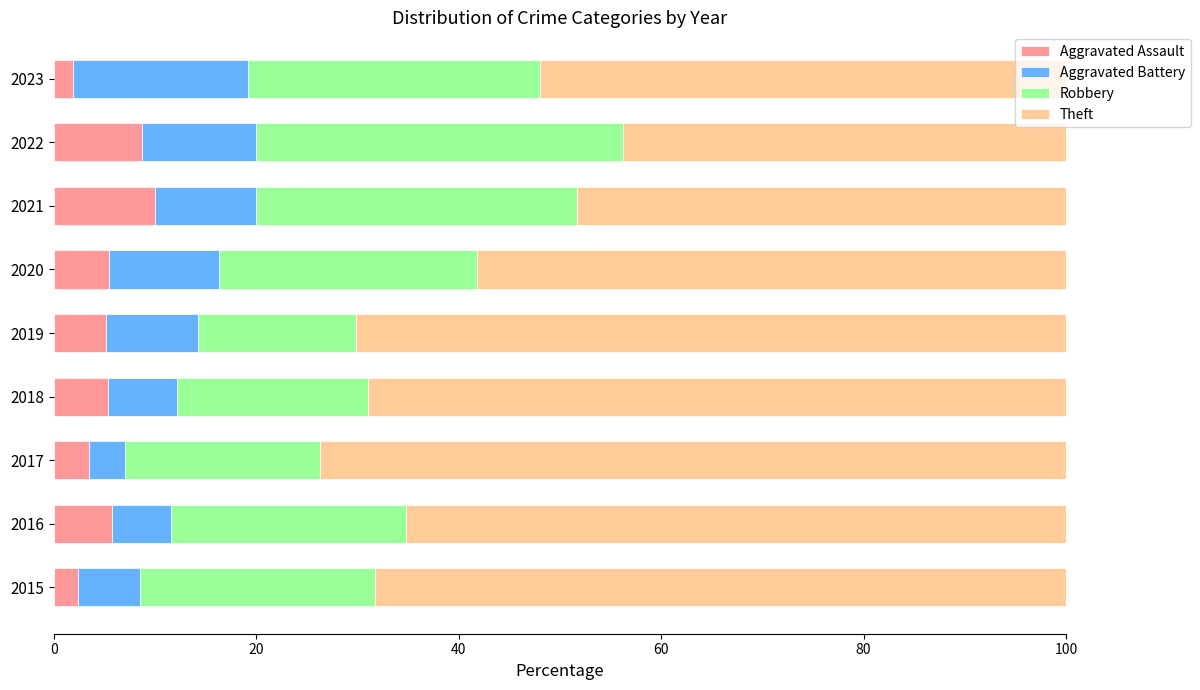

The Aggravated Assault series shows 5.4 at 2018. True or false?

True